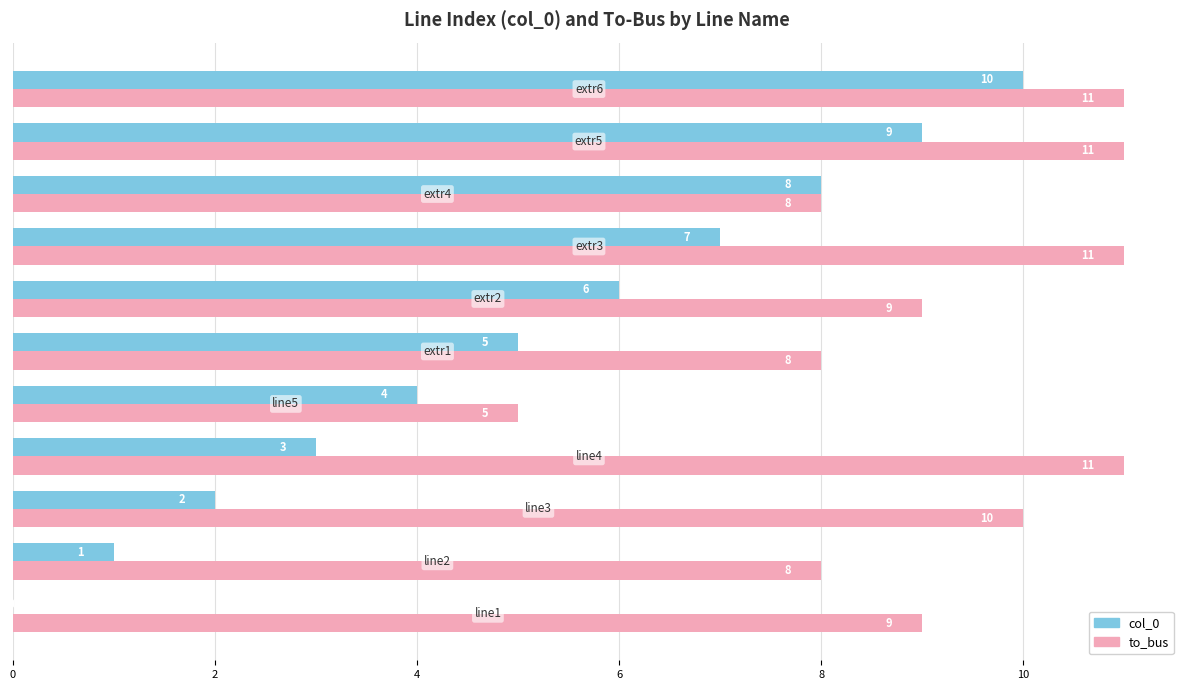

What is the maximum value for to_bus?

11